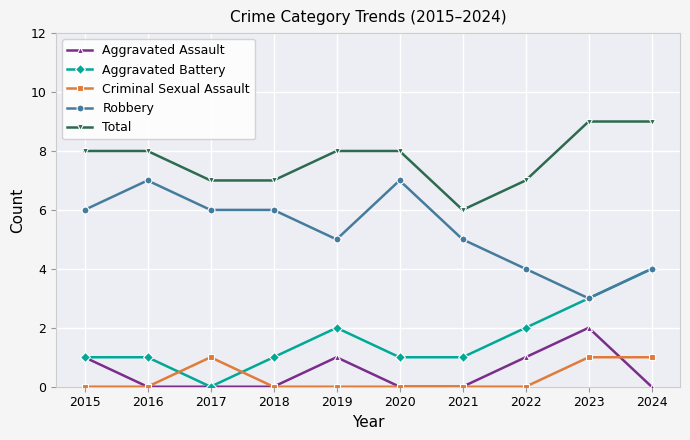

What is the sum of all Criminal Sexual Assault values?

3